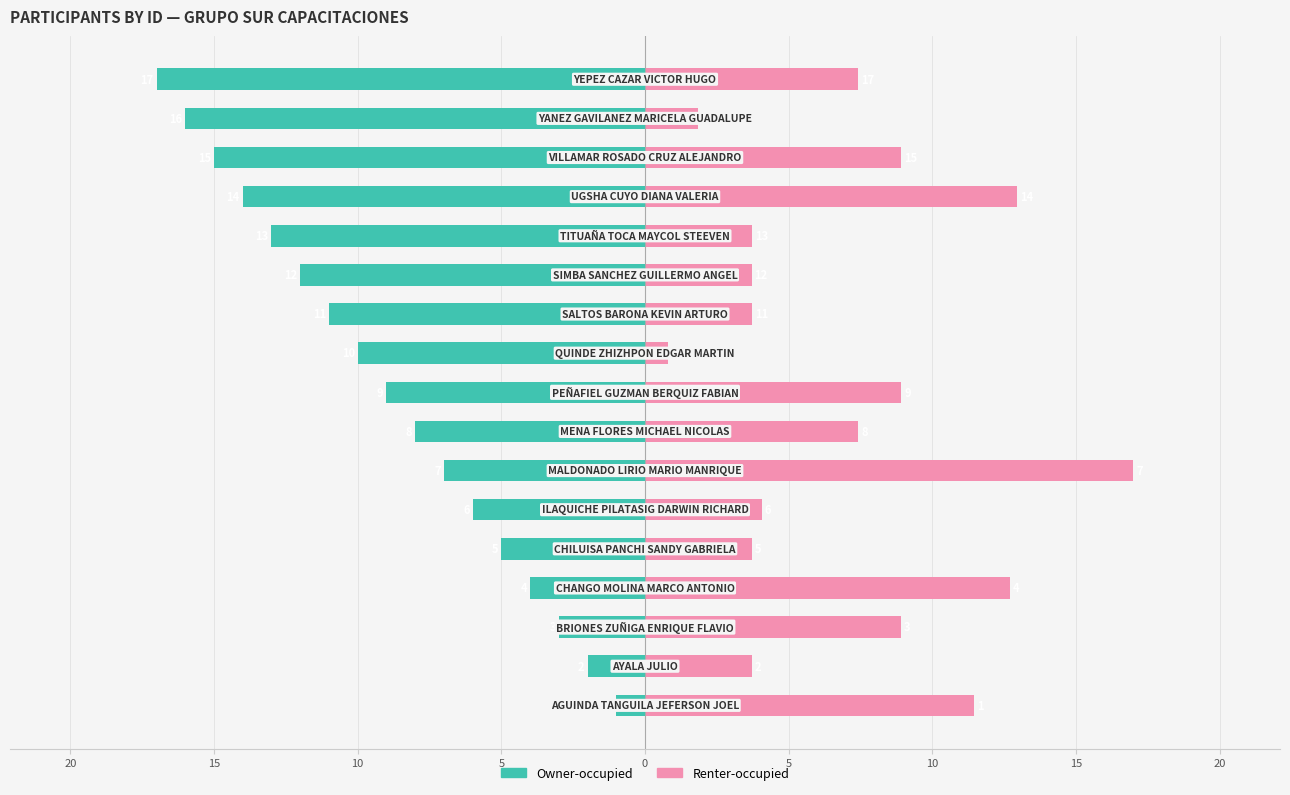

Is the value of Owner-occupied at 20 greater than the value of Renter-occupied at 12?

No